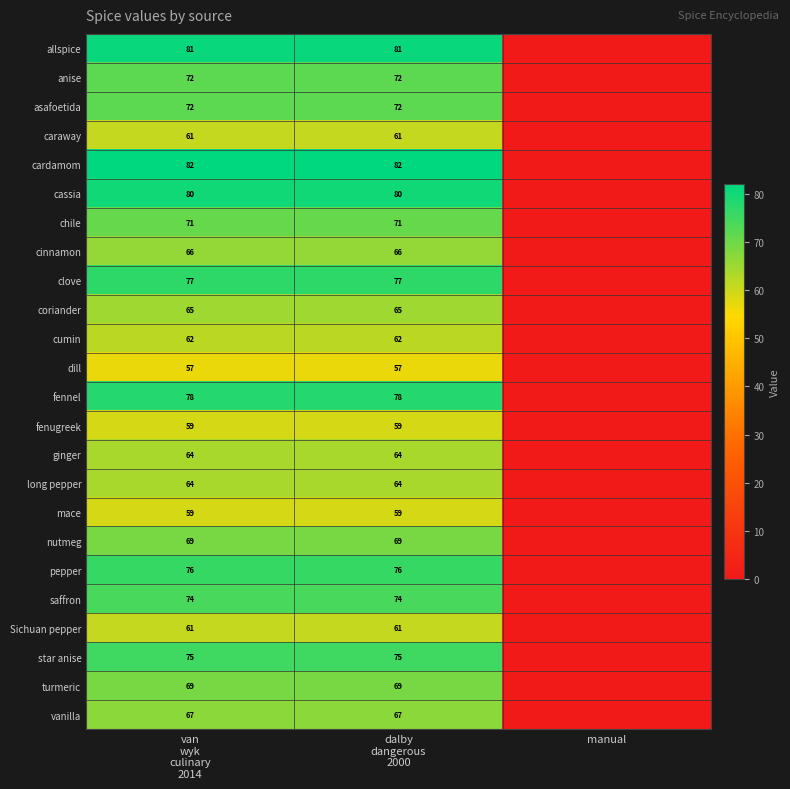

Rank the series by their maximum value, from highest to lowest.

cardamom, allspice, cassia, fennel, clove, pepper, star anise, saffron, anise, asafoetida, chile, nutmeg, turmeric, vanilla, cinnamon, coriander, ginger, long pepper, cumin, caraway, Sichuan pepper, fenugreek, mace, dill